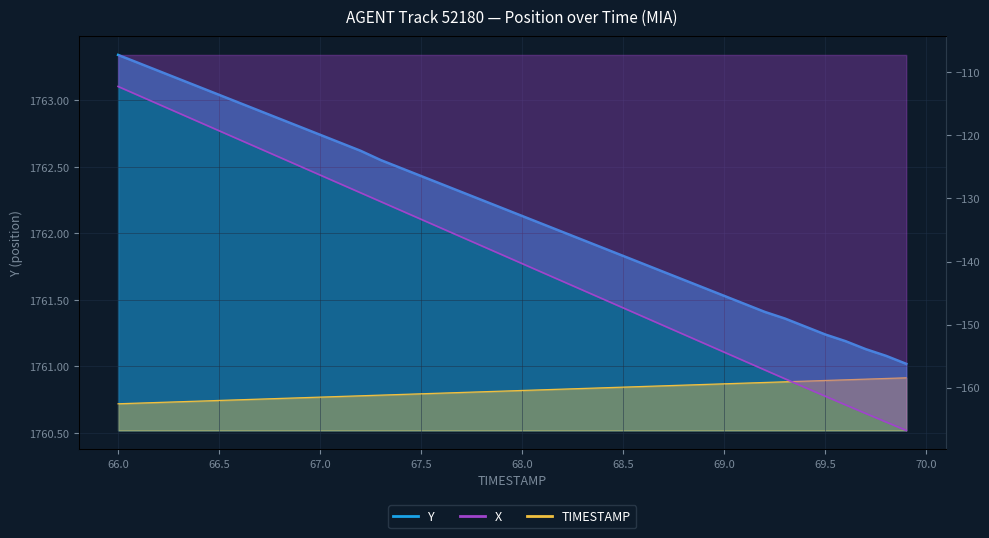

Where is Y nearest to the value 1762?

68.2